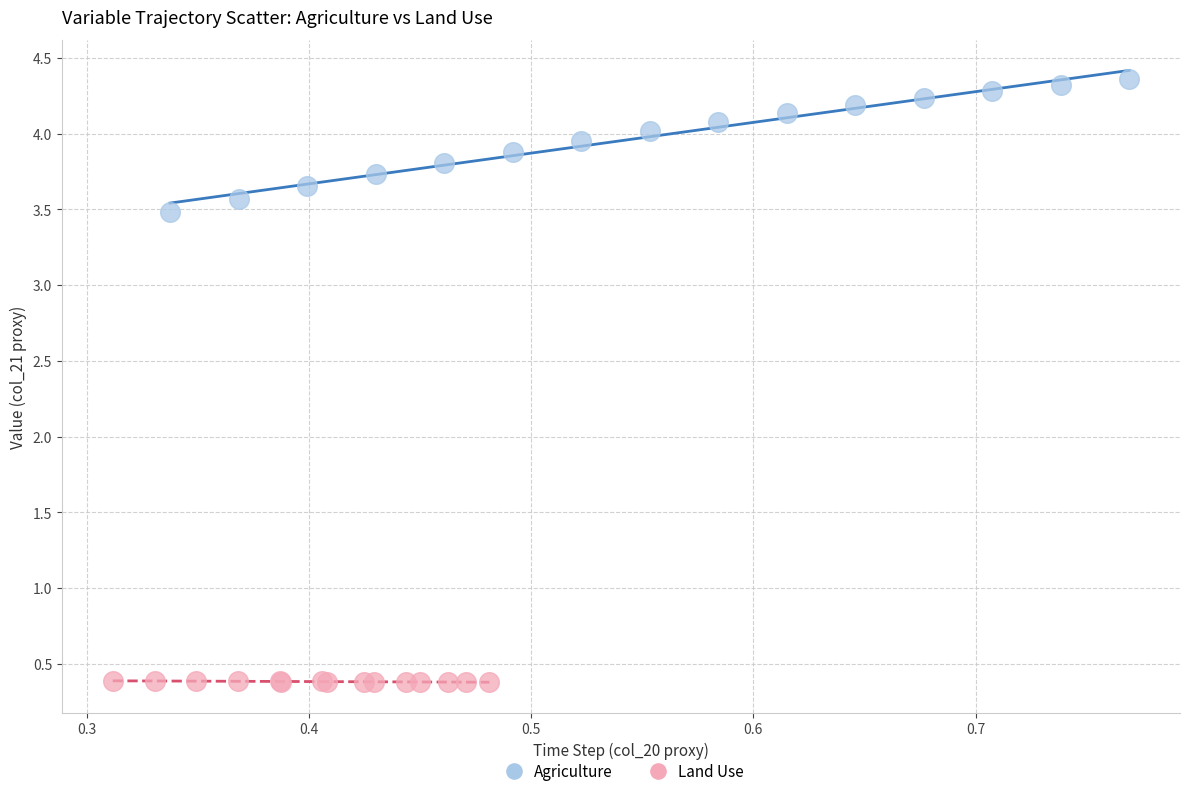

What are all the series names shown in the legend?

Agriculture, Land Use